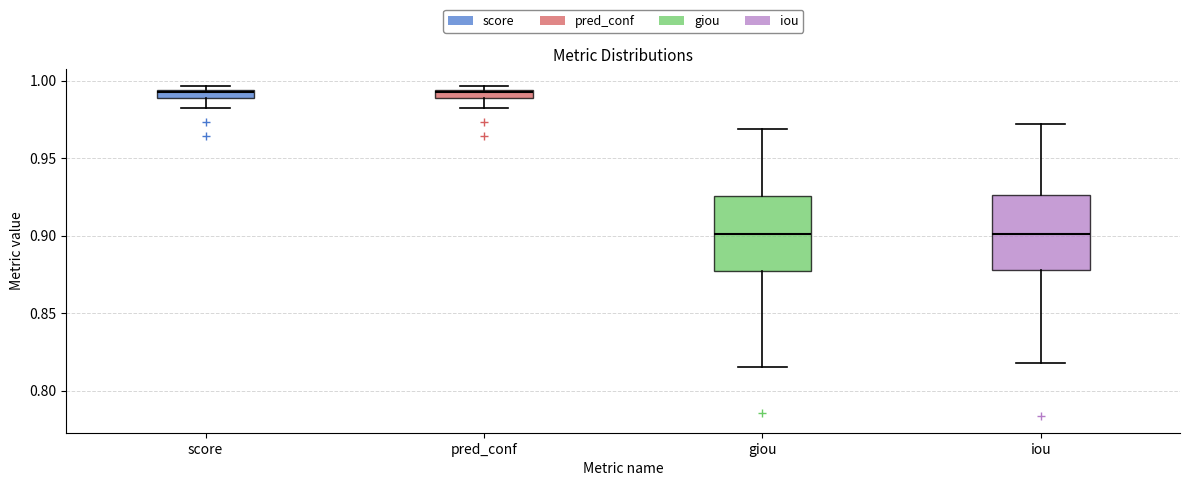

Where is the upper edge of the box for iou on the y-axis? The values are not printed on the chart, so give them approximately, as read against the axis.

0.925